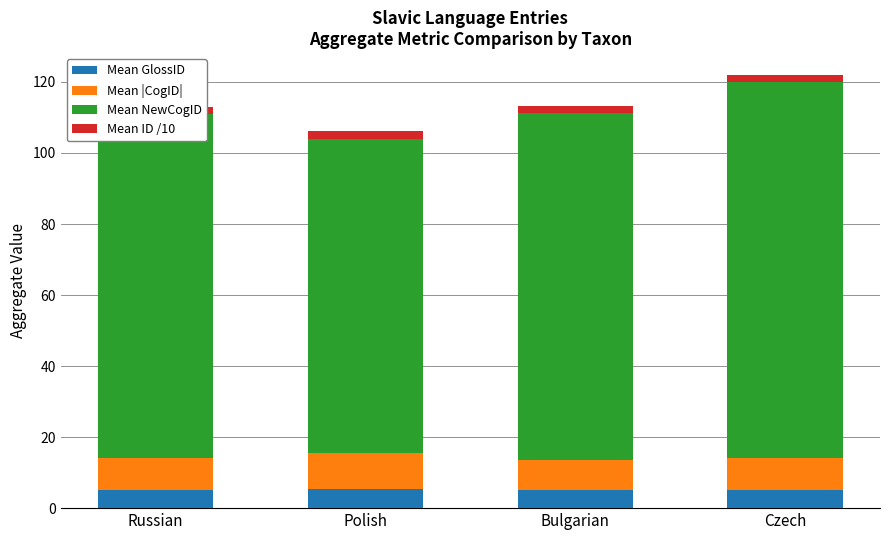

What position from the right is Bulgarian?

2